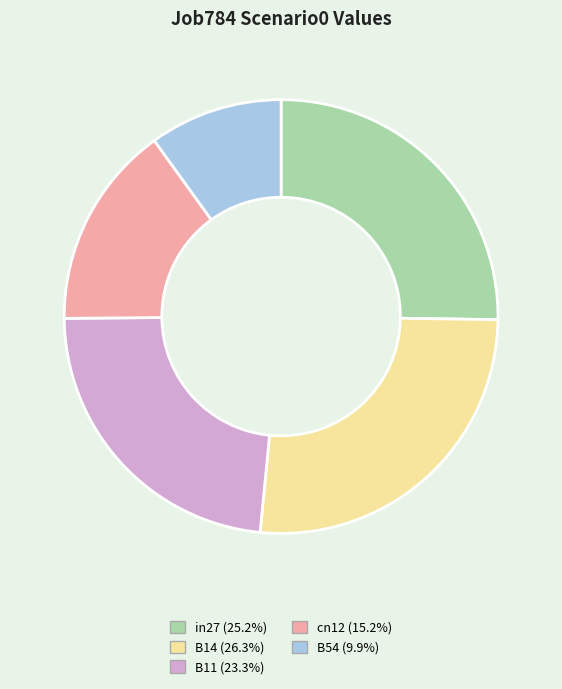

Which category has the smallest portion of the pie?

B54